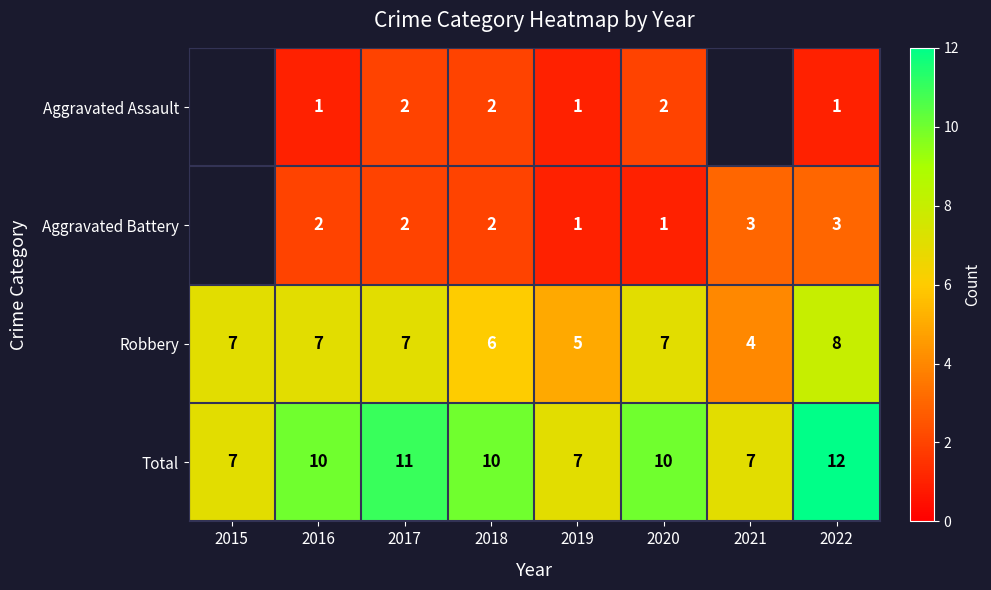

Which series changed the most between 2016 and 2022?

Total